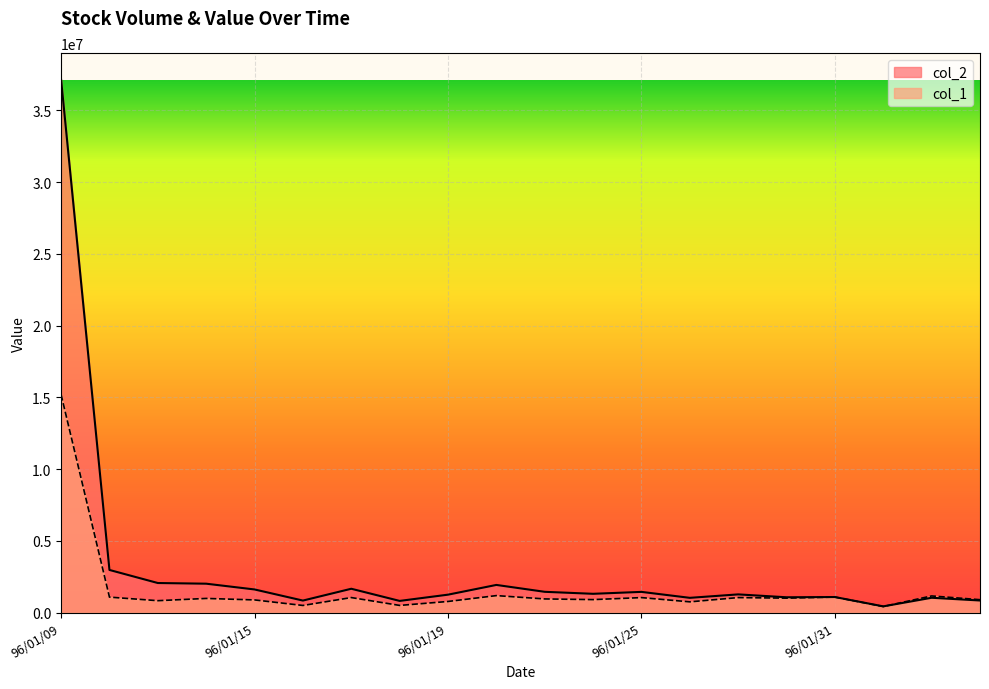

What is the label of the 15th point from the left?

96/01/29